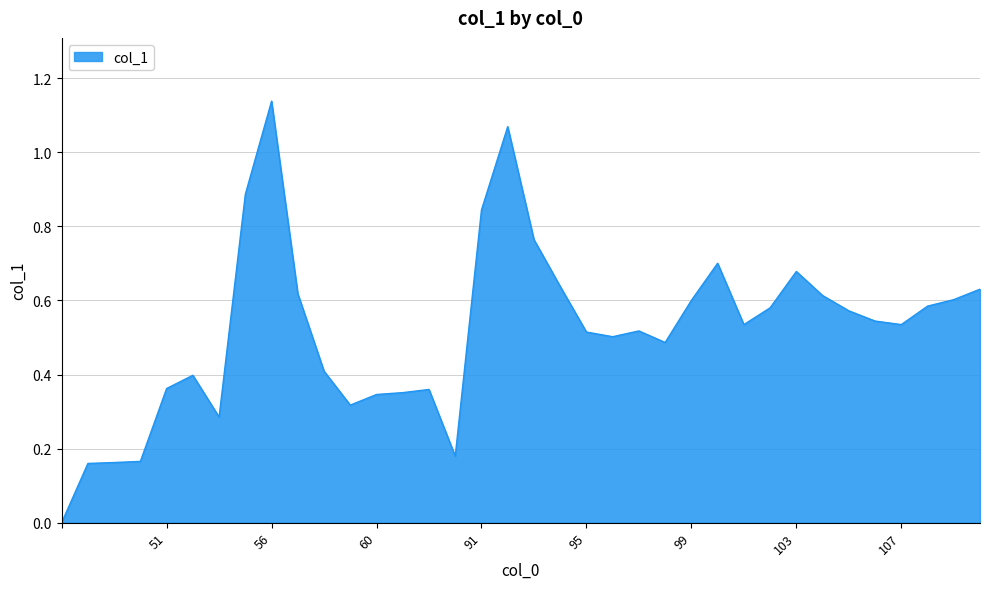

How many points are higher than both their immediate neighbors (excluding endpoints)?

7